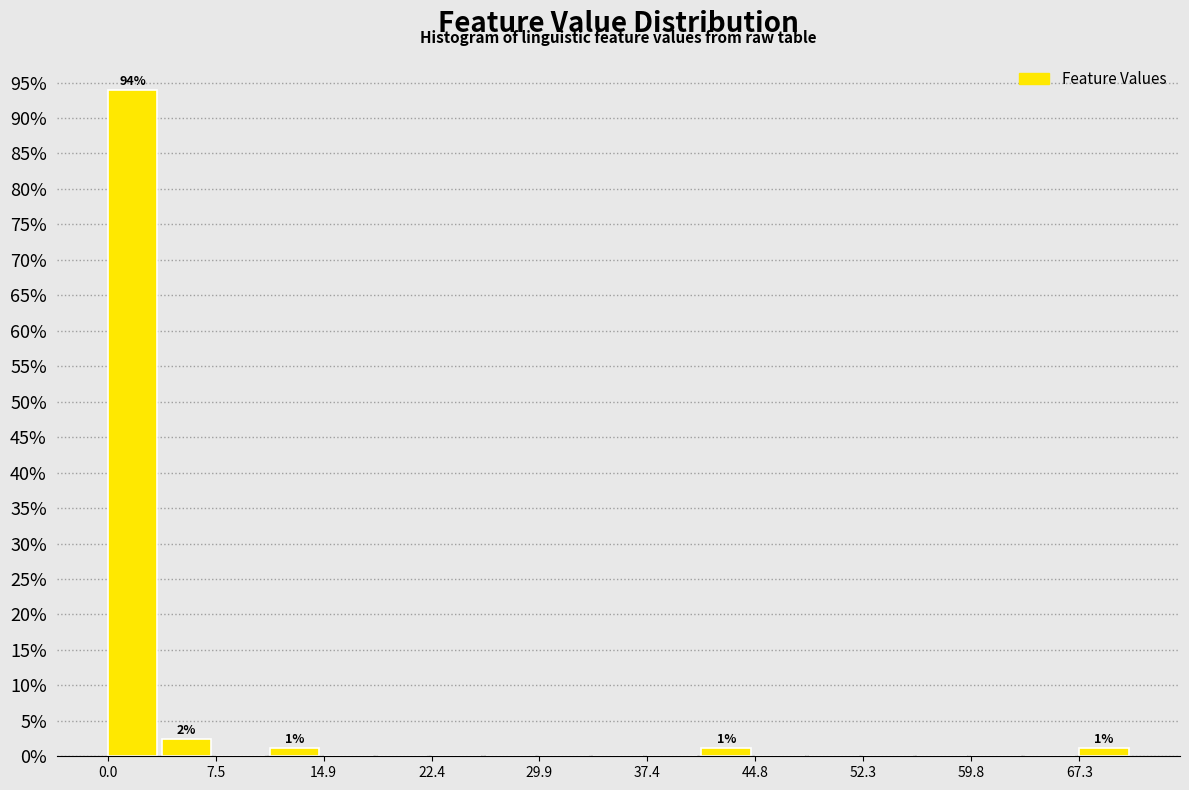

Around what value on the x-axis is the tallest bar? Give the approximate position of its centre, as read against the axis.

2